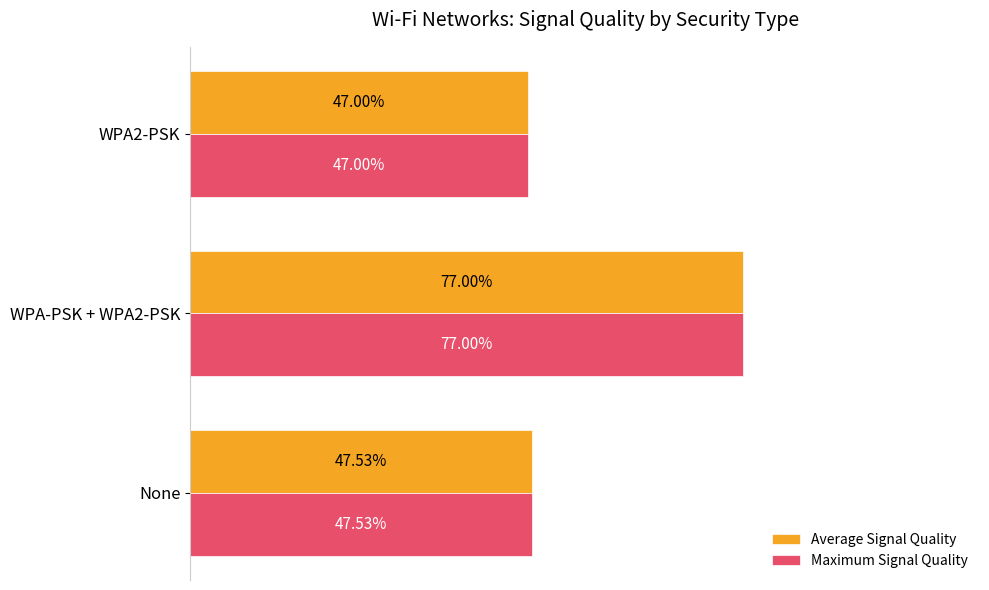

At which label is Average Signal Quality closest to 62?

None